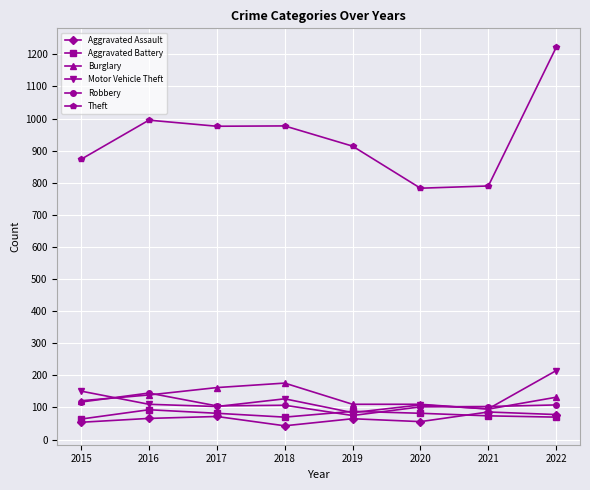

At how many categories does at least one series exceed 333?

8